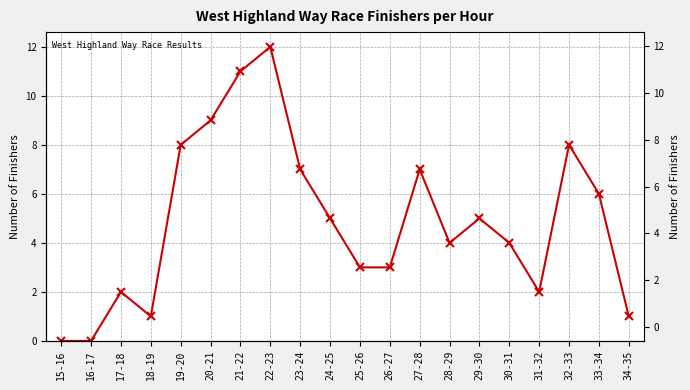

At which category does the data reach its first local valley?

18-19